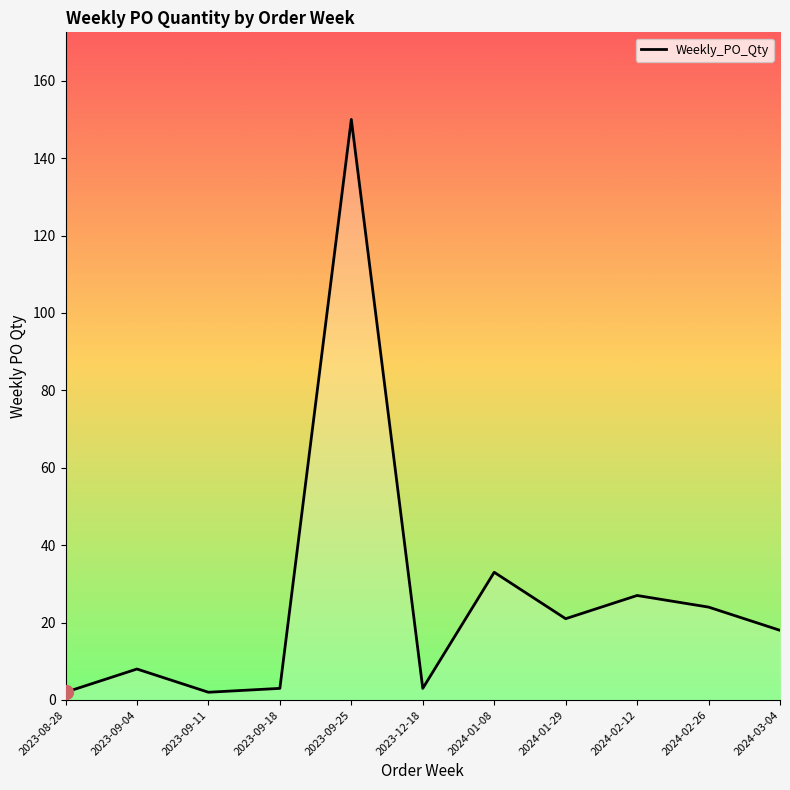

Between 2024-01-08 and 2023-09-25, which is larger?

2023-09-25